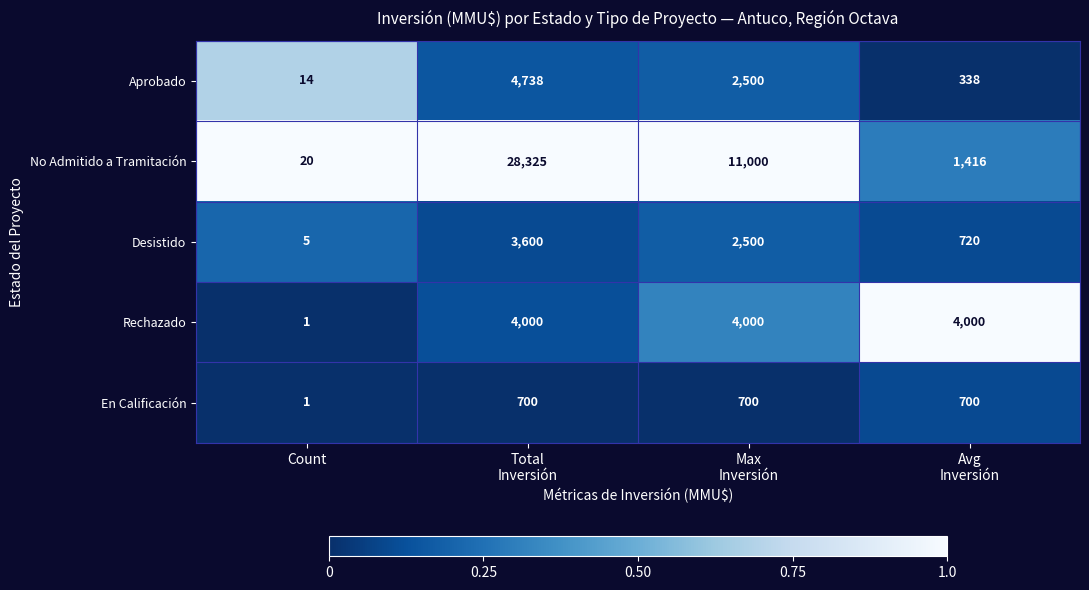

Which series has the largest total across all categories?

No Admitido a Tramitación